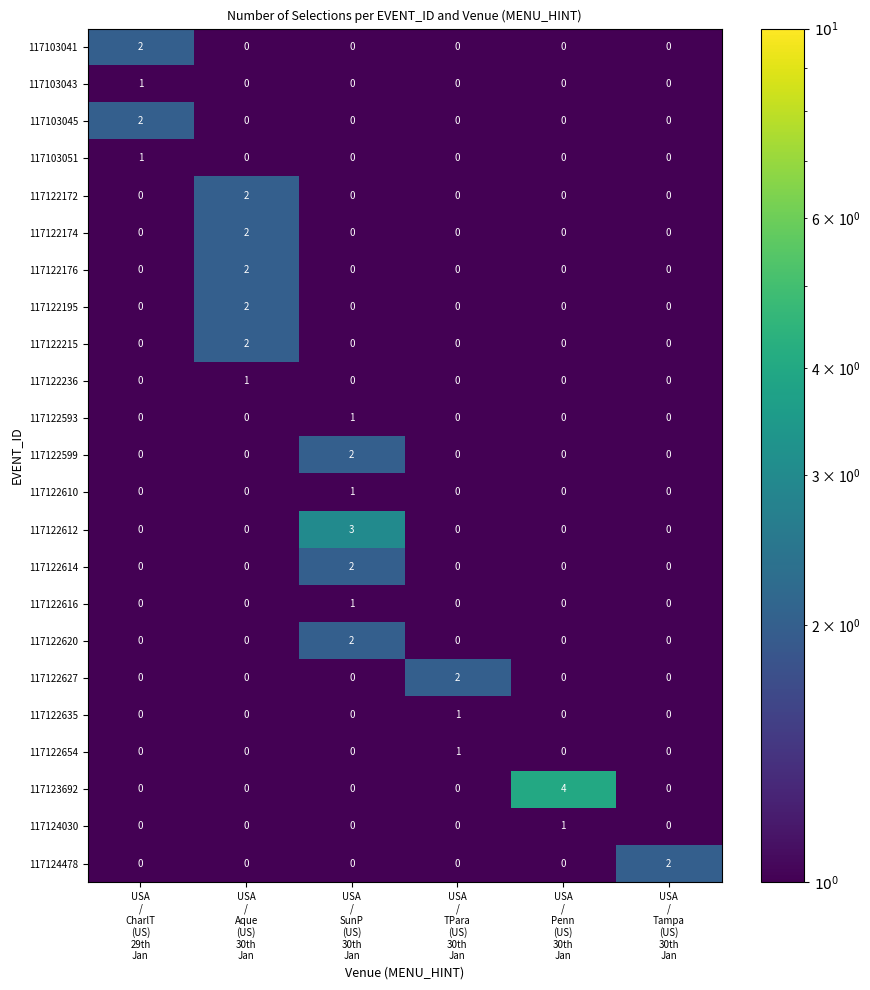

Which series has the largest total across all categories?

117123692